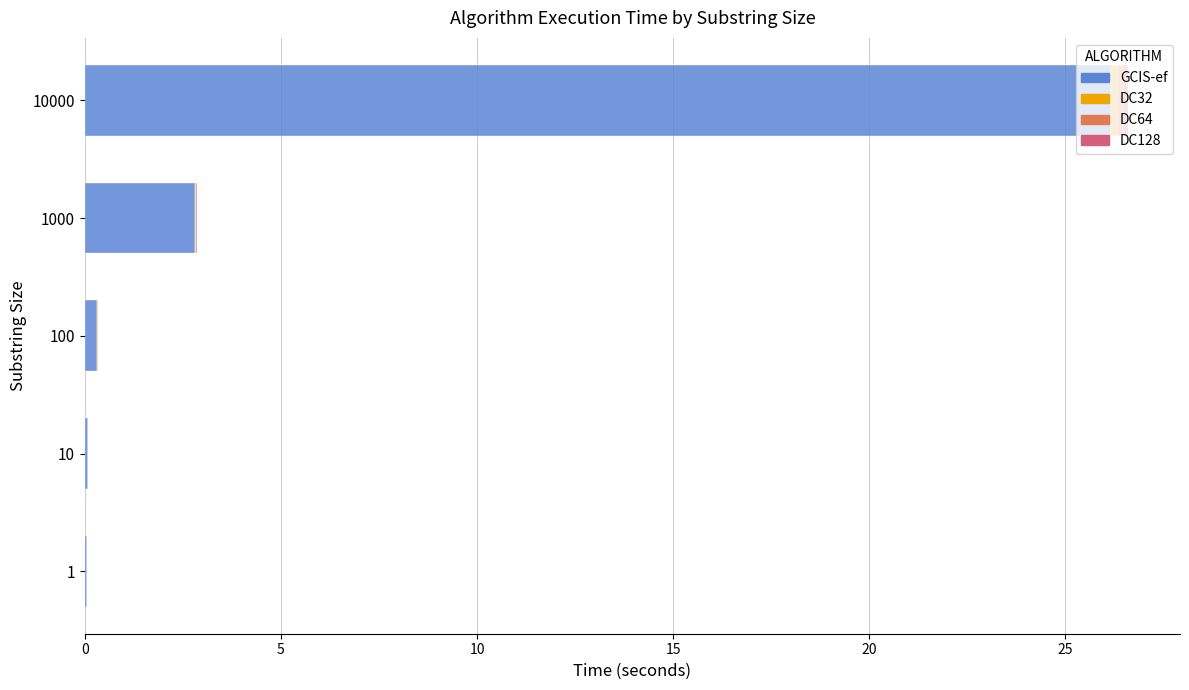

At which category is the sum across all series the highest?

10000